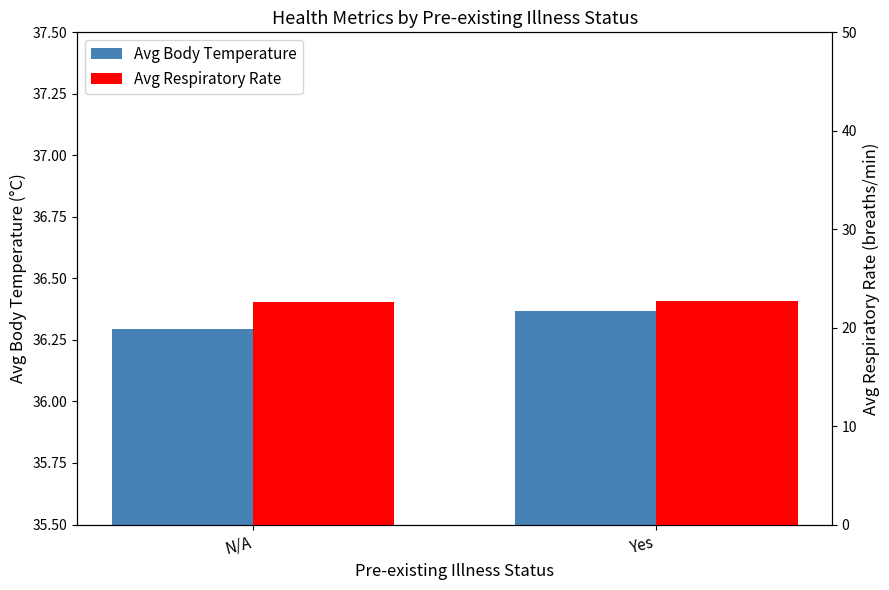

Count the Avg Respiratory Rate values in the range 22 to 23.

2